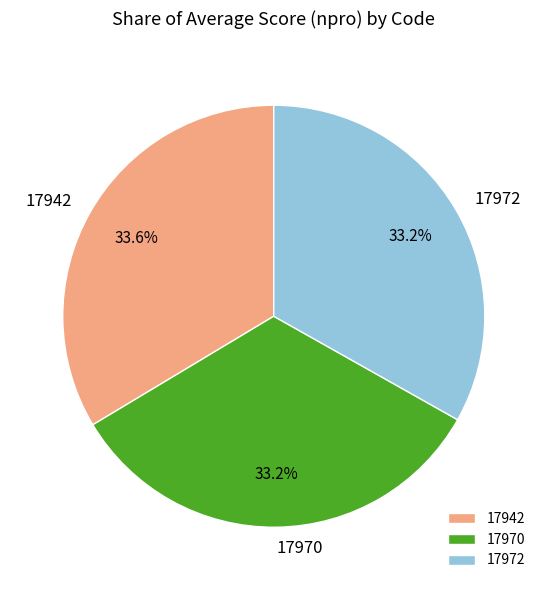

Is the sum of 17970 and 17972 greater than half?

Yes